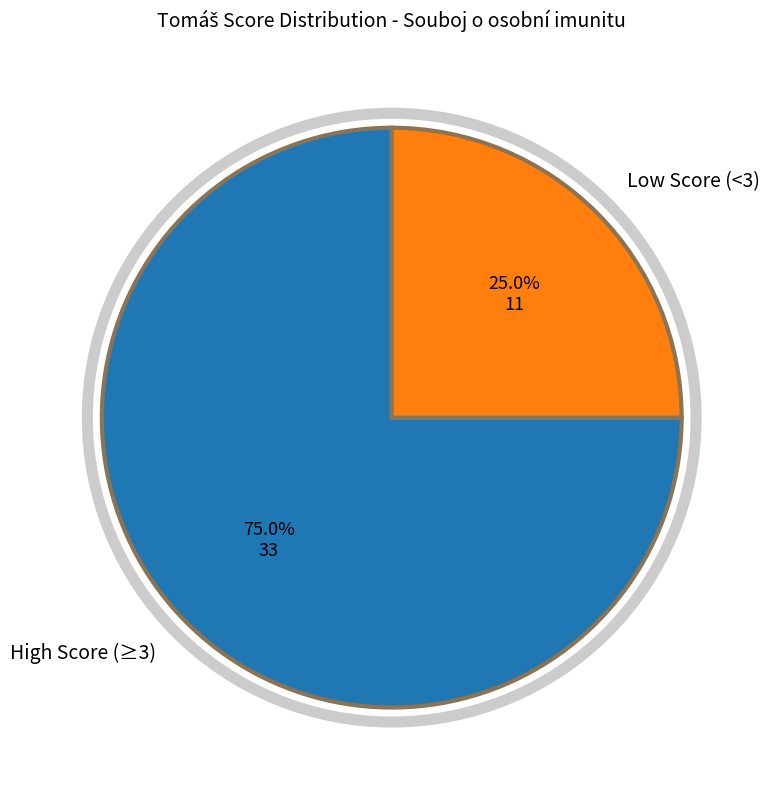

Does any single category account for the majority?

Yes